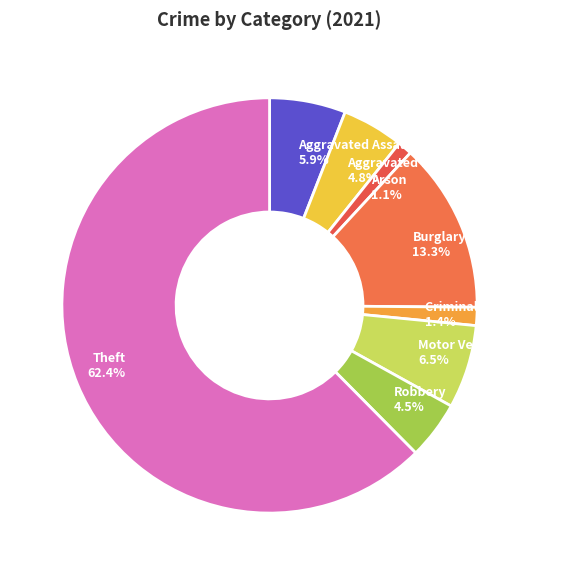

To the nearest percent, what is the difference between the largest and smallest slice percentages?

61%